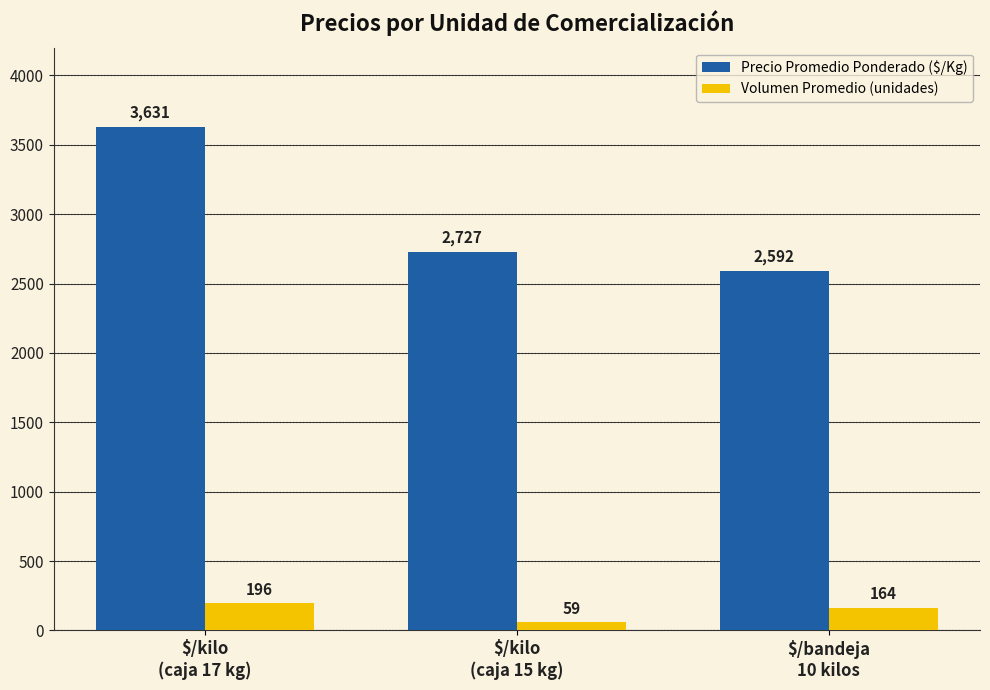

What is the lowest value of the Precio Promedio Ponderado ($/Kg) series?

2592